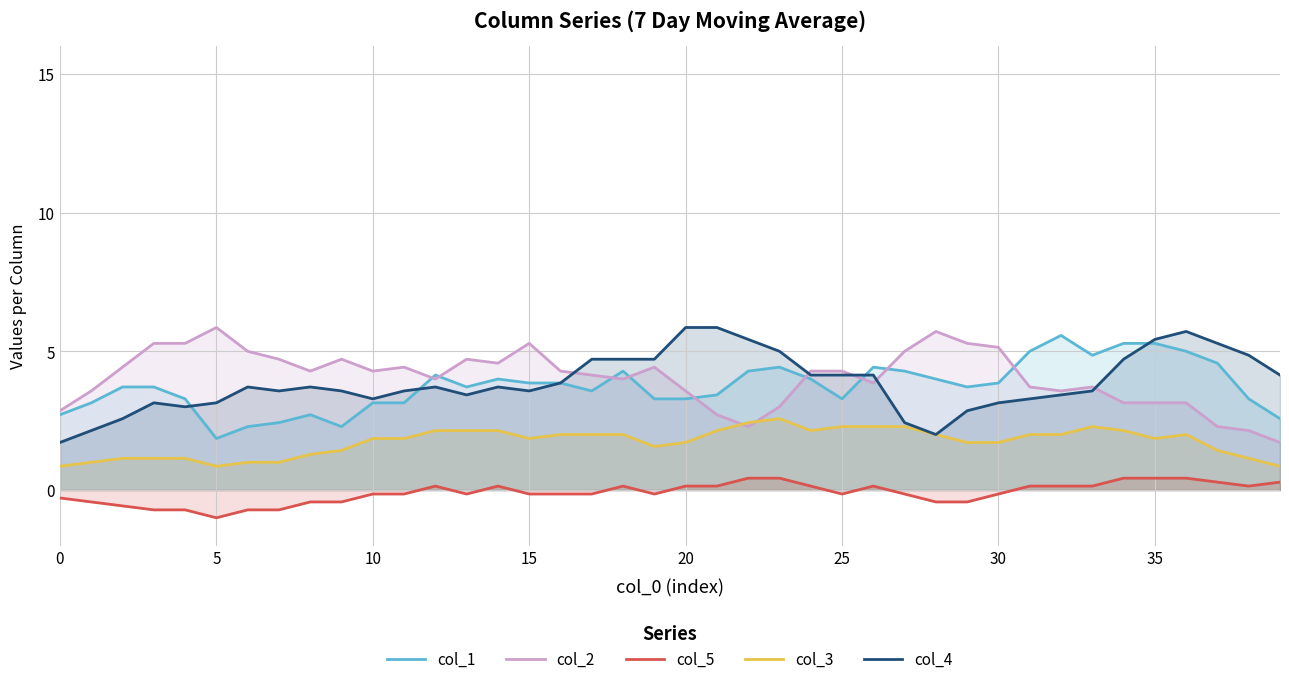

What is the value of the col_4 point at the 33rd from the left?

3.4